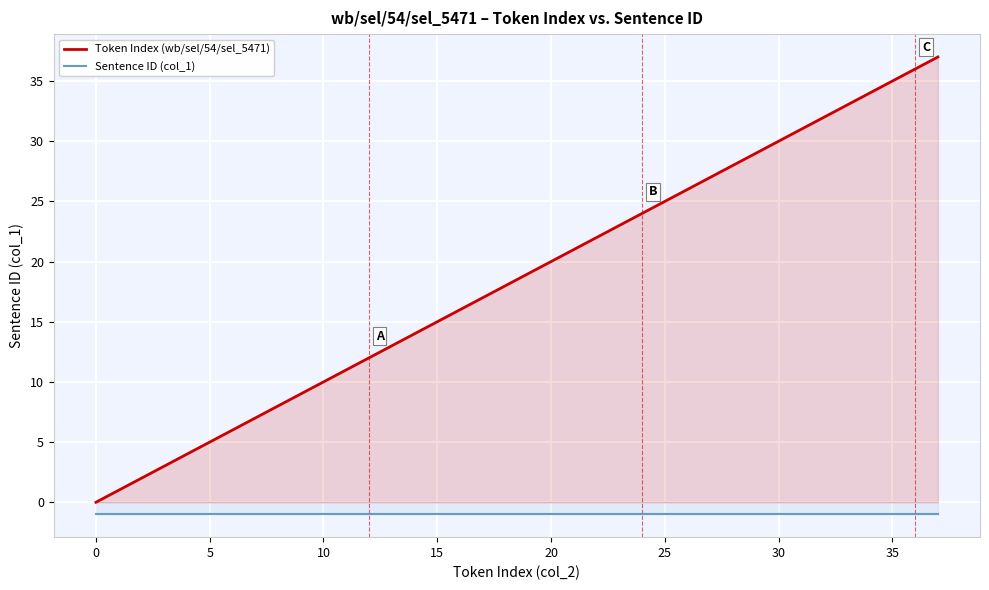

Reading left to right, list all the values displayed in this chart.

Token Index (wb/sel/54/sel_5471): 0	1	2	3	4	5	6	7	8	9	10	11	12	13	14	15	16	17	18	19	20	21	22	23	24	25	26	27	28	29	30	31	32	33	34	35	36	37
Sentence ID (col_1): -1	-1	-1	-1	-1	-1	-1	-1	-1	-1	-1	-1	-1	-1	-1	-1	-1	-1	-1	-1	-1	-1	-1	-1	-1	-1	-1	-1	-1	-1	-1	-1	-1	-1	-1	-1	-1	-1